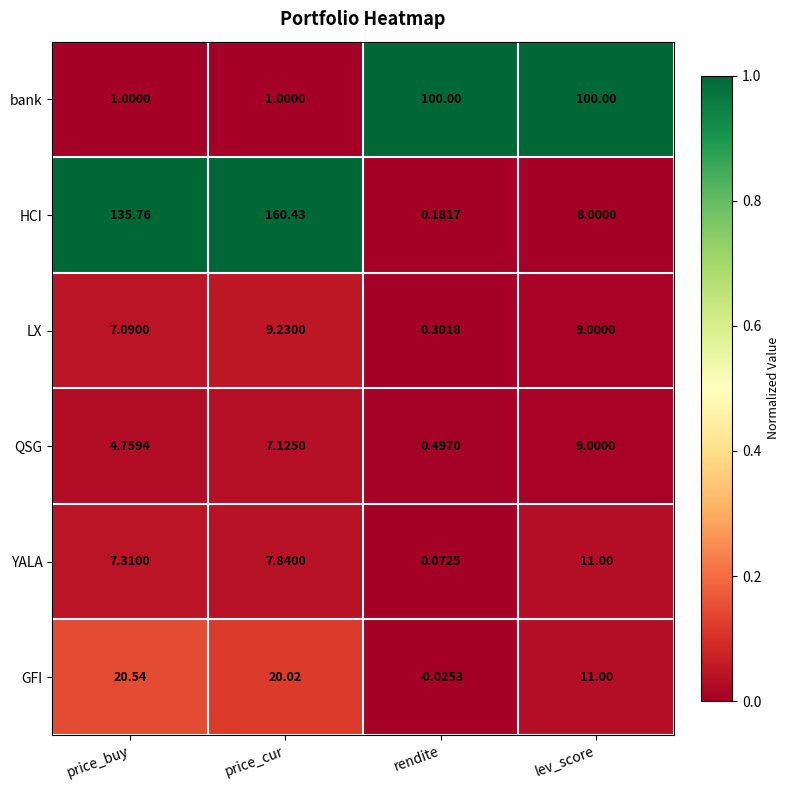

At price_buy, list the series in order from largest to smallest.

HCI, GFI, YALA, LX, QSG, bank